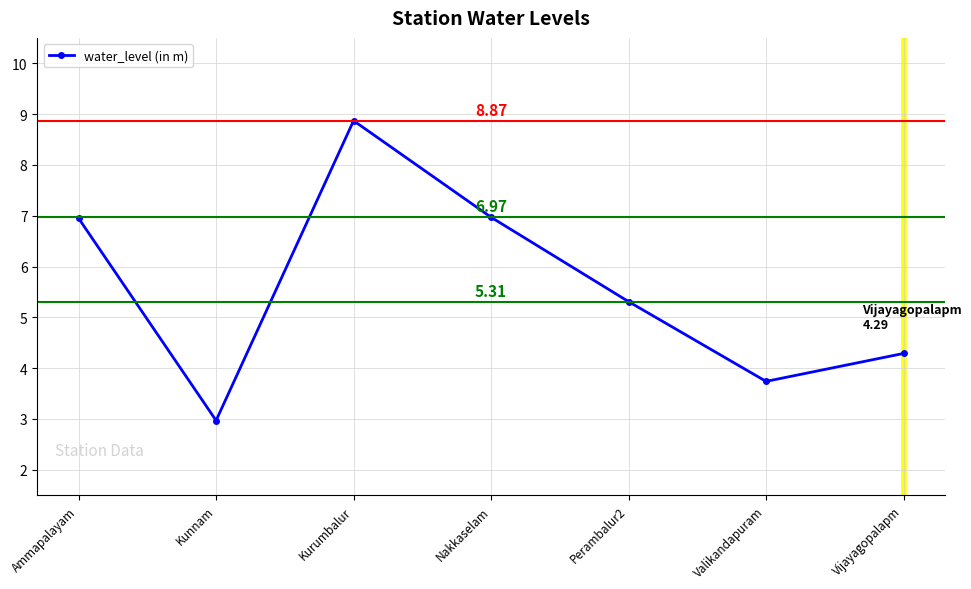

What position from the left is Ammapalayam?

1